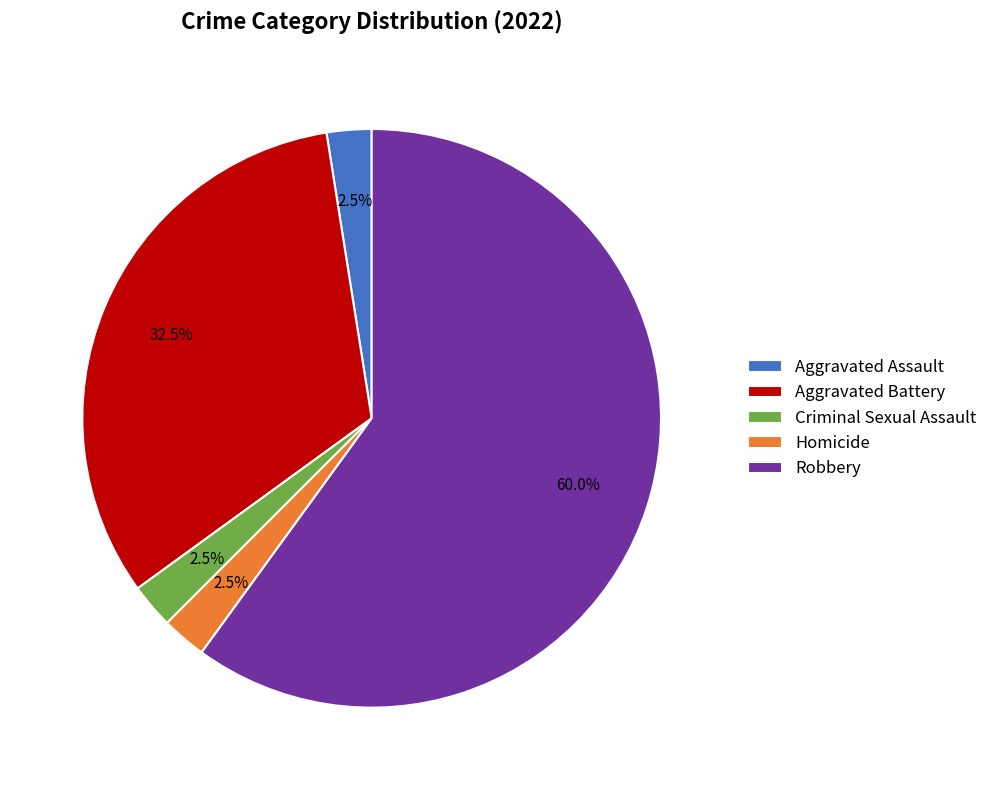

To the nearest percent, what is the average slice percentage?

20%